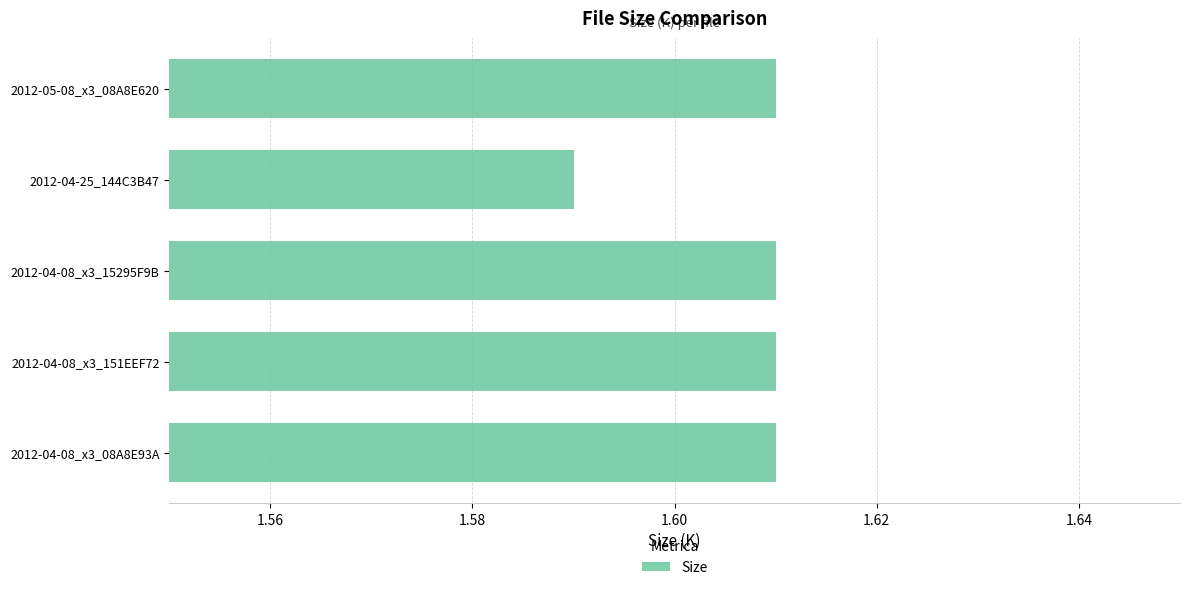

What is the ratio of the value at 2012-05-08_x3_08A8E620 to the value at 2012-04-08_x3_08A8E93A?

1.0